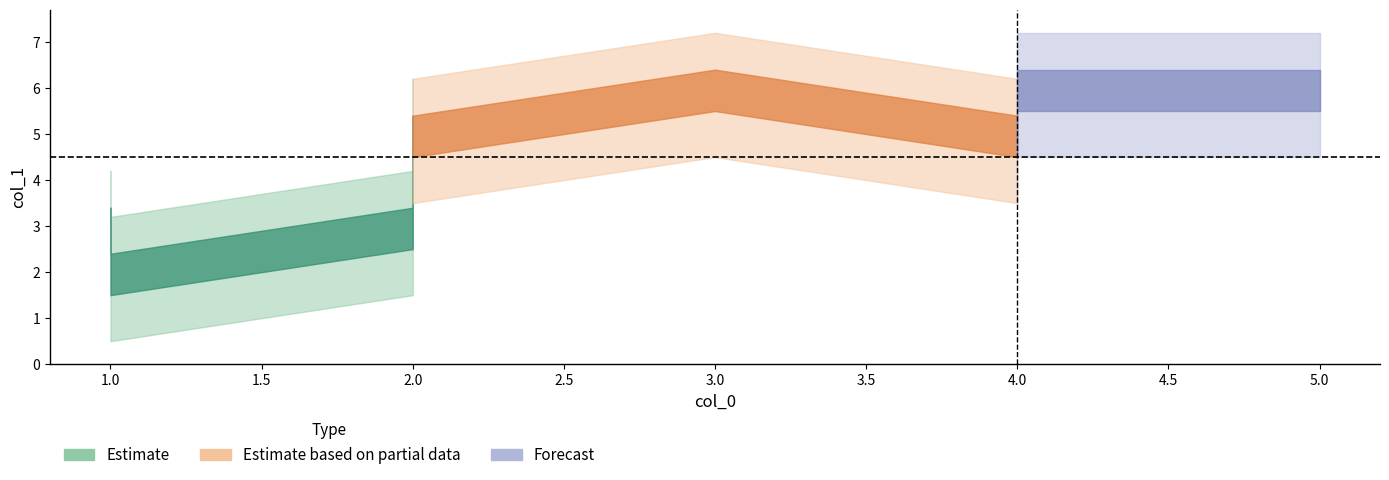

Where is the data nearest to the value 4?

1